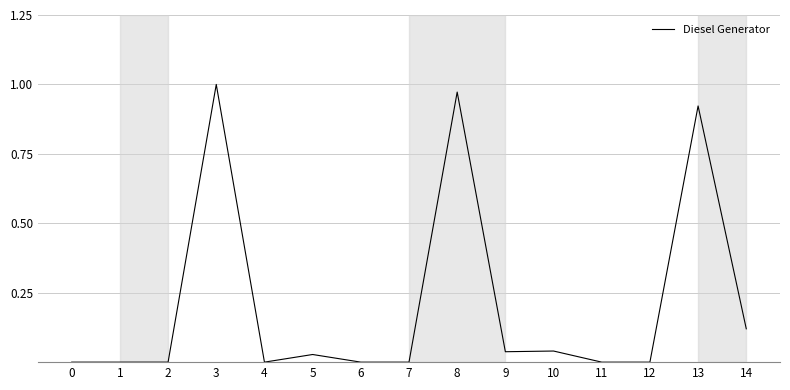

True or false: the data has more than 1 interior local peaks.

True